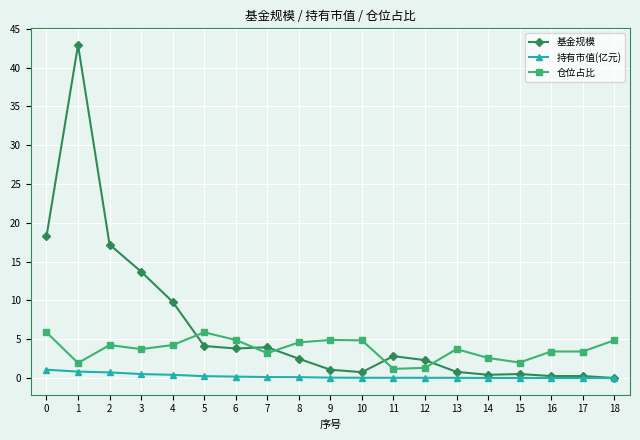

Which series has the widest spread of values?

基金规模